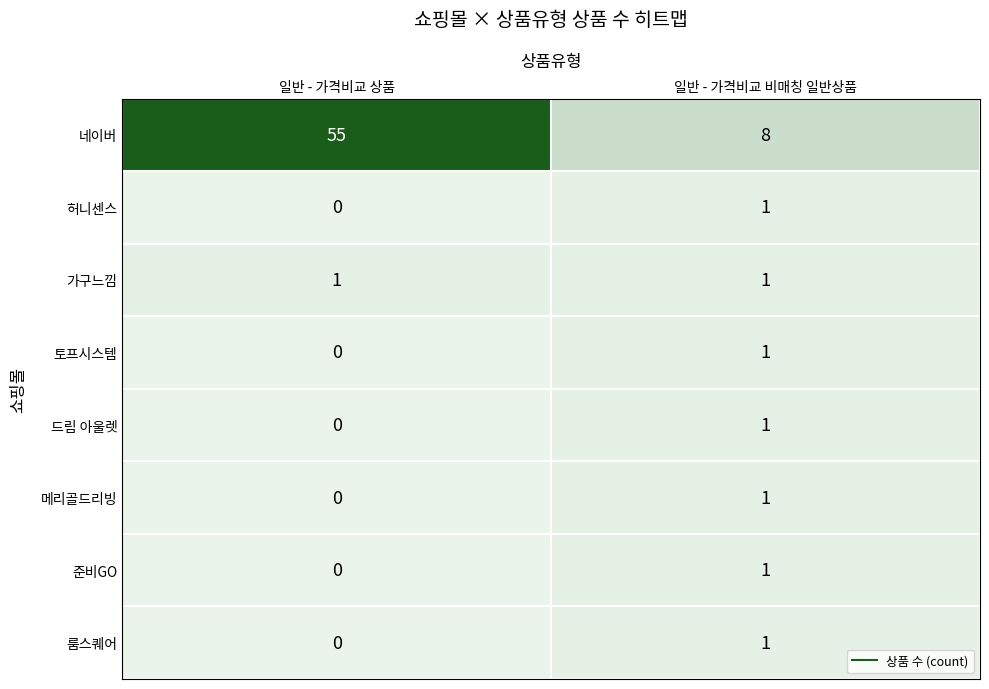

What is the spread (max minus min) of values at 일반 - 가격비교 비매칭 일반상품?

7